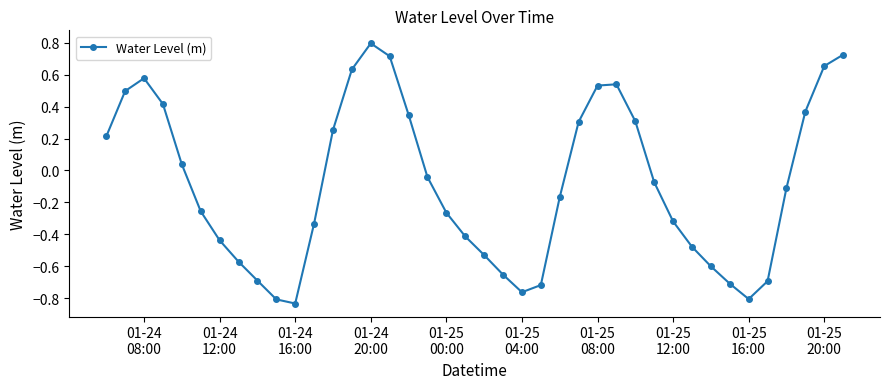

What is the difference between the maximum and minimum values?

1.6